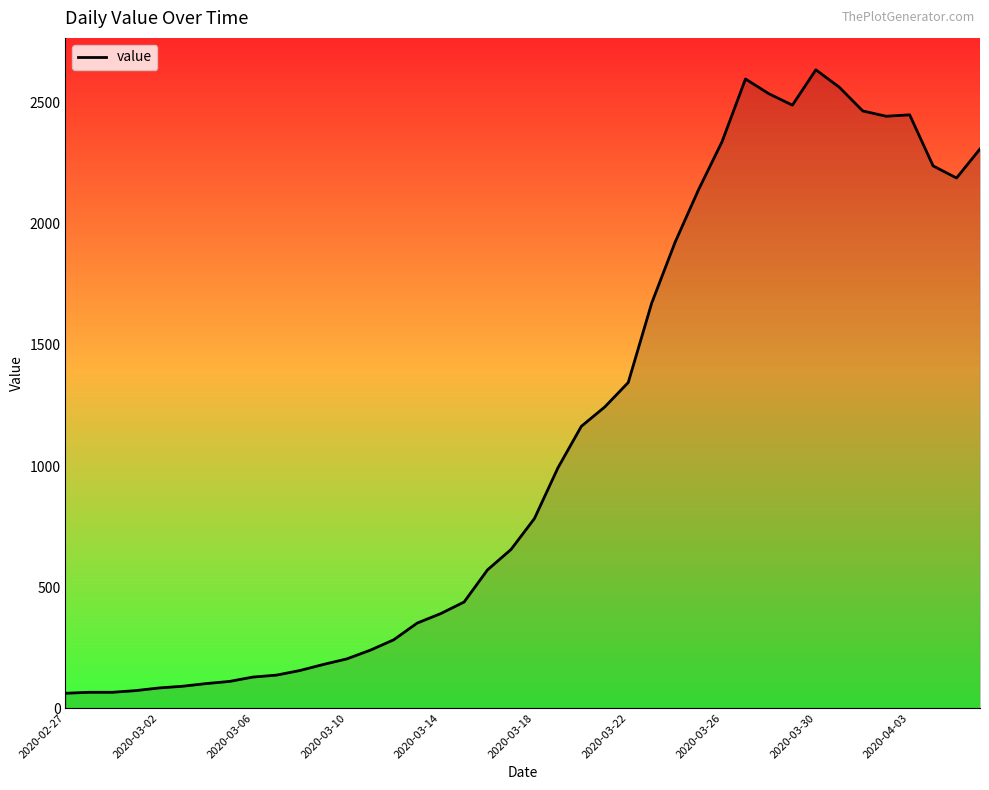

What is the difference between the maximum and minimum values?

2576